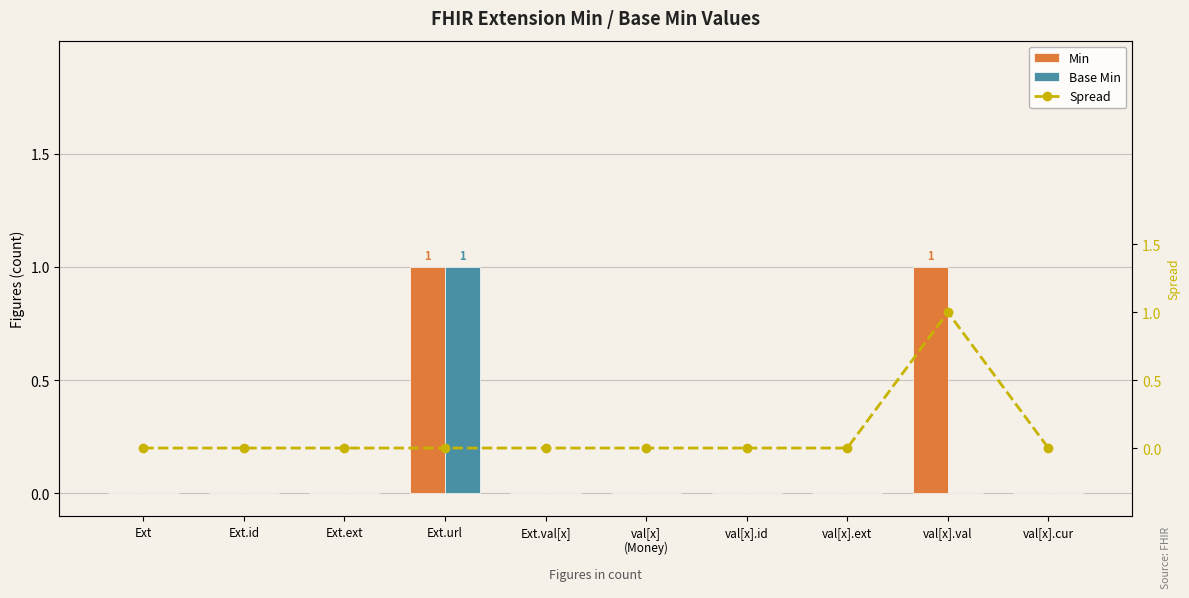

What are all the series names shown in the legend?

Min, Base Min, Spread